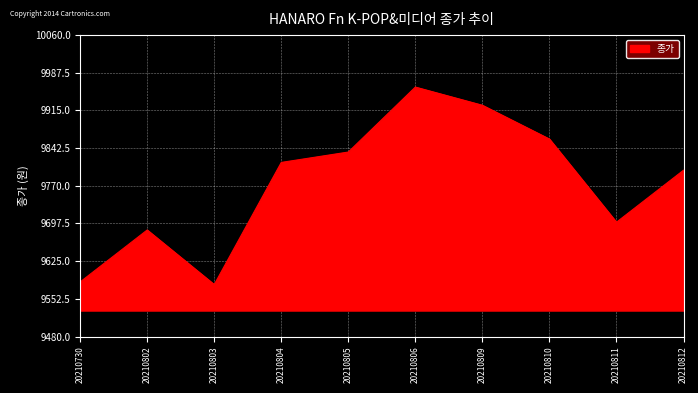

Approximately how many times larger is the value at 20210730 compared to 20210810?

1.0